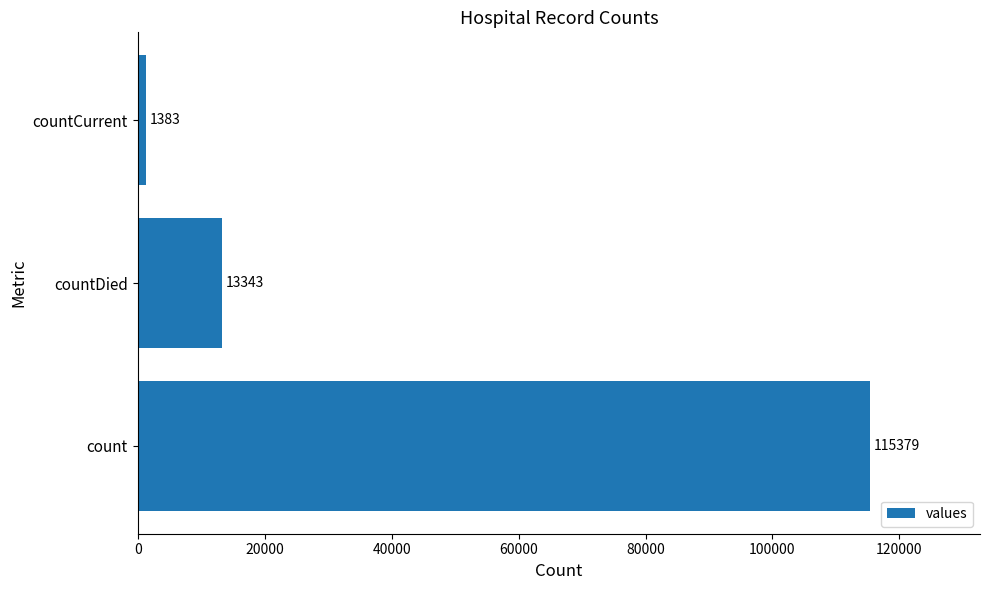

What is the sum of all values?

130105